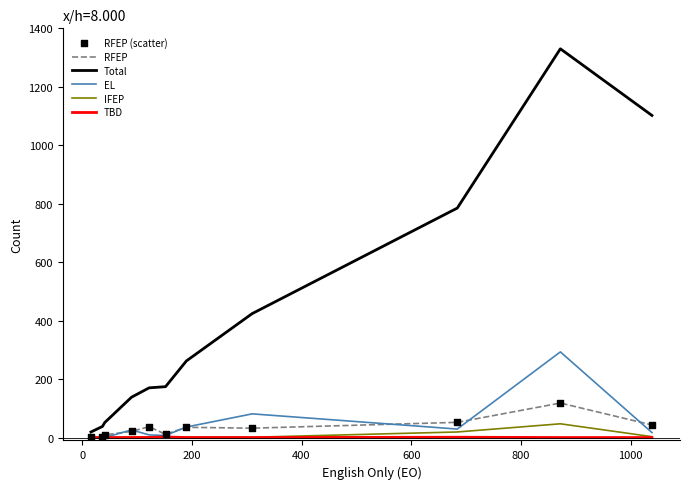

Which series has the largest total across all categories?

Total